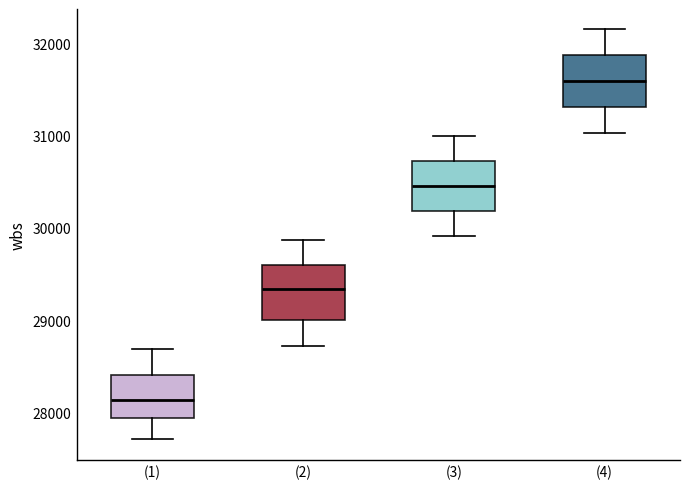

Reading left to right, read every box against the y-axis: the position of its median line, the range the box covers, and the ends of its whiskers. The values are not printed on the chart, so give them approximately, as read against the axis.

(1): median 28100, box 27900 to 28400, whiskers 27700 to 28700
(2): median 29300, box 29000 to 29600, whiskers 28700 to 29900
(3): median 30500, box 30200 to 30700, whiskers 29900 to 31000
(4): median 31600, box 31300 to 31900, whiskers 31000 to 32200